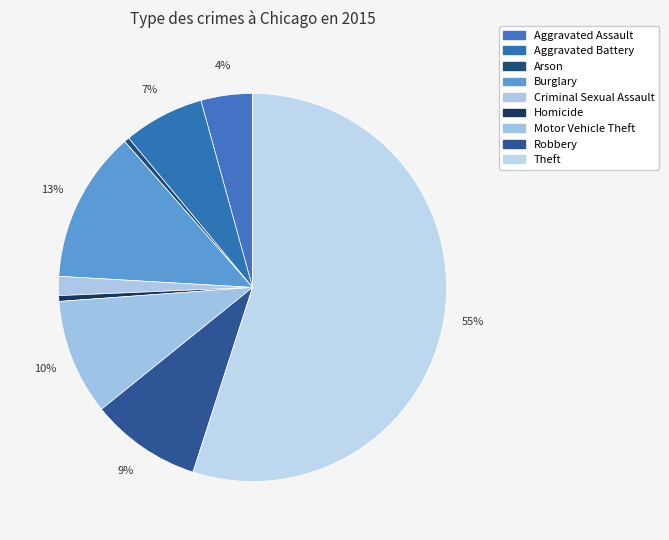

Is it true that Homicide is 14% of the pie?

False